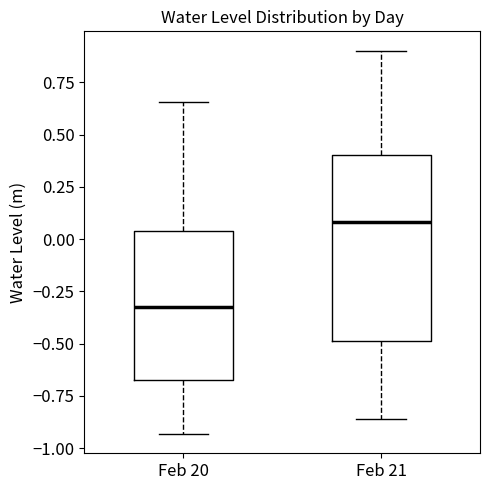

Reading left to right, transcribe this box plot: for each box, give where its median line is, the range the box spans, and where its two whiskers end, as read against the y-axis. The values are not printed on the chart, so give them approximately, as read against the axis.

Feb 20: median -0.30, box -0.65 to 0.05, whiskers -0.95 to 0.65
Feb 21: median 0.10, box -0.50 to 0.40, whiskers -0.85 to 0.90